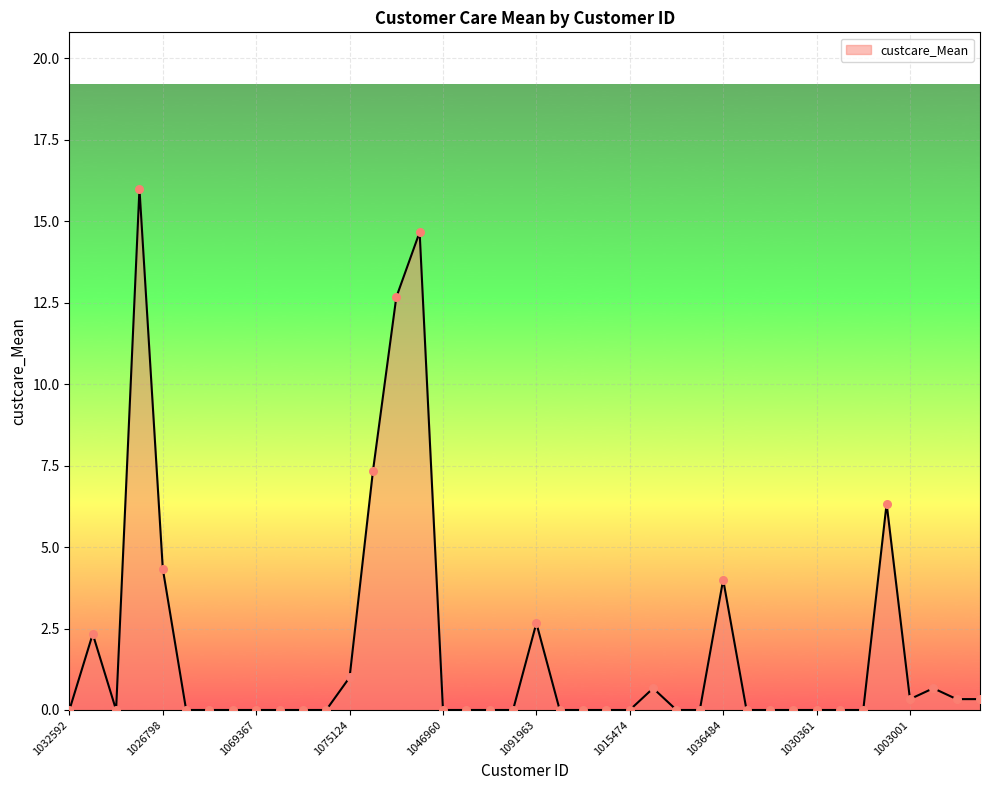

What is the maximum value shown in the chart?

16.0